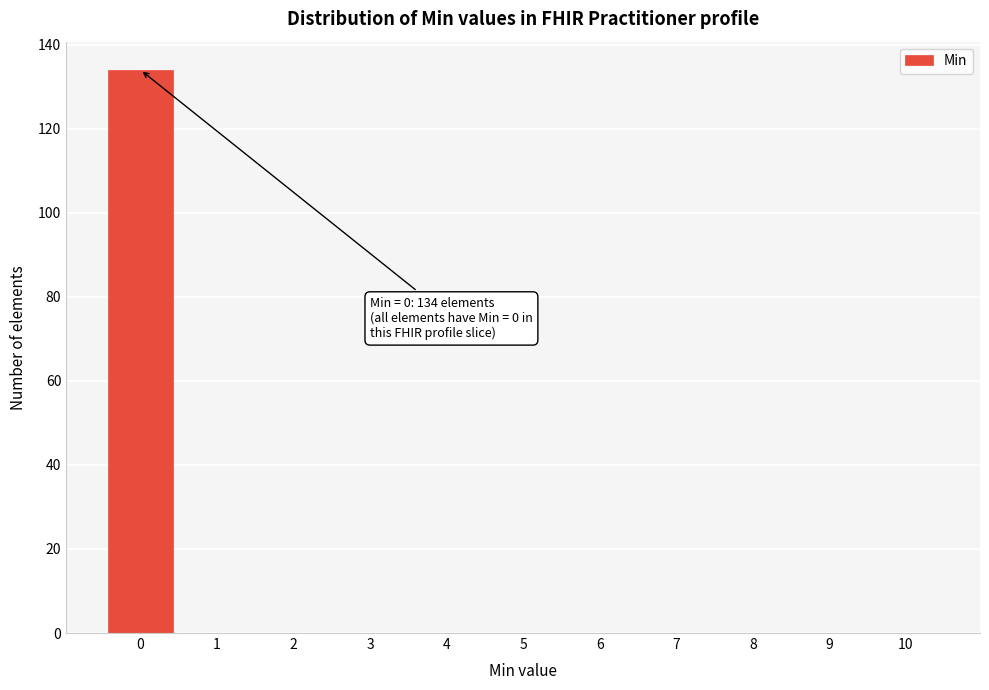

Reading left to right, extract all data points from this chart.

0=134	1=0	2=0	3=0	4=0	5=0	6=0	7=0	8=0	9=0	10=0